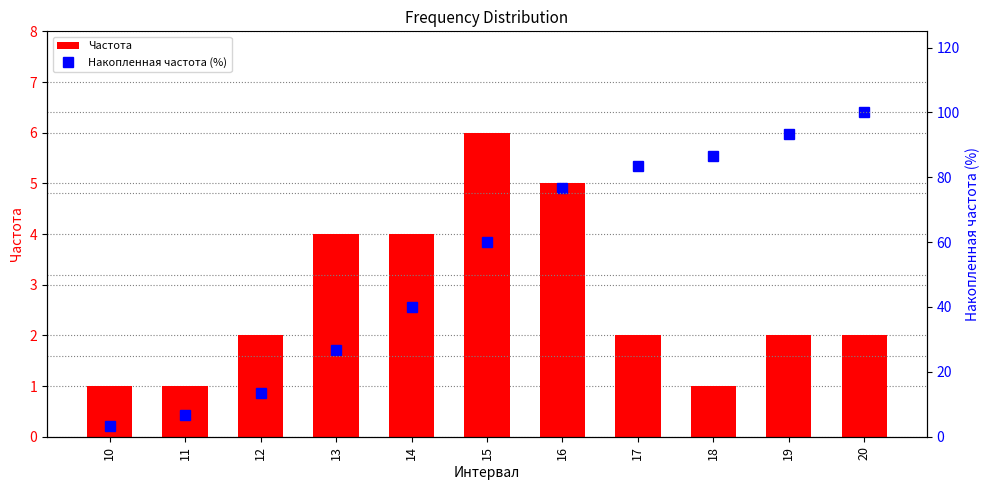

Reading left to right, list all the values displayed in this chart.

Частота: 10=1.0	11=1.0	12=2.0	13=4.0	14=4.0	15=6.0	16=5.0	17=2.0	18=1.0	19=2.0	20=2.0
Накопленная частота (%): 10=3.3	11=6.7	12=13.3	13=26.7	14=40.0	15=60.0	16=76.7	17=83.3	18=86.7	19=93.3	20=100.0